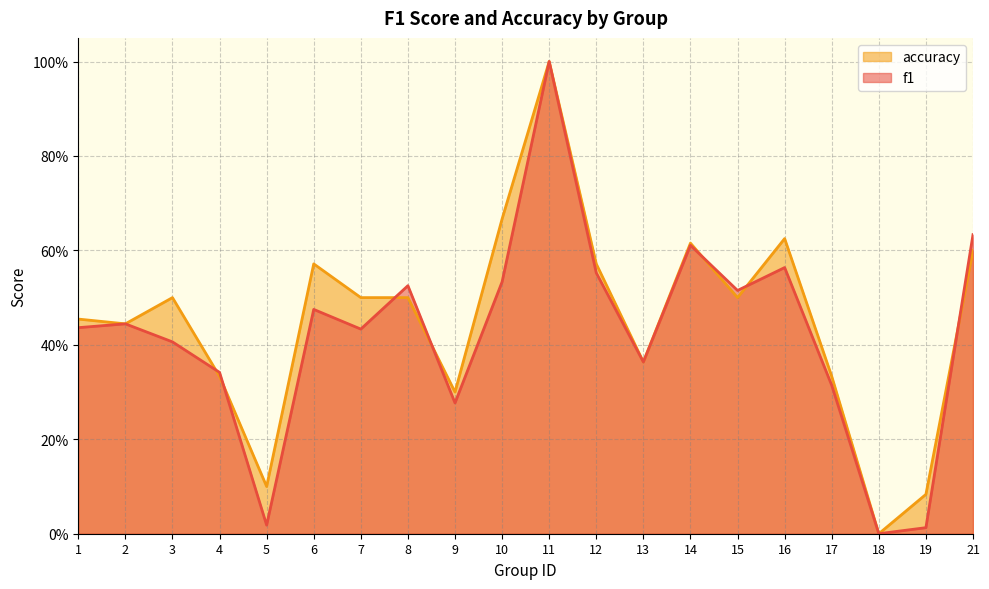

Where is the first local maximum for f1?

2